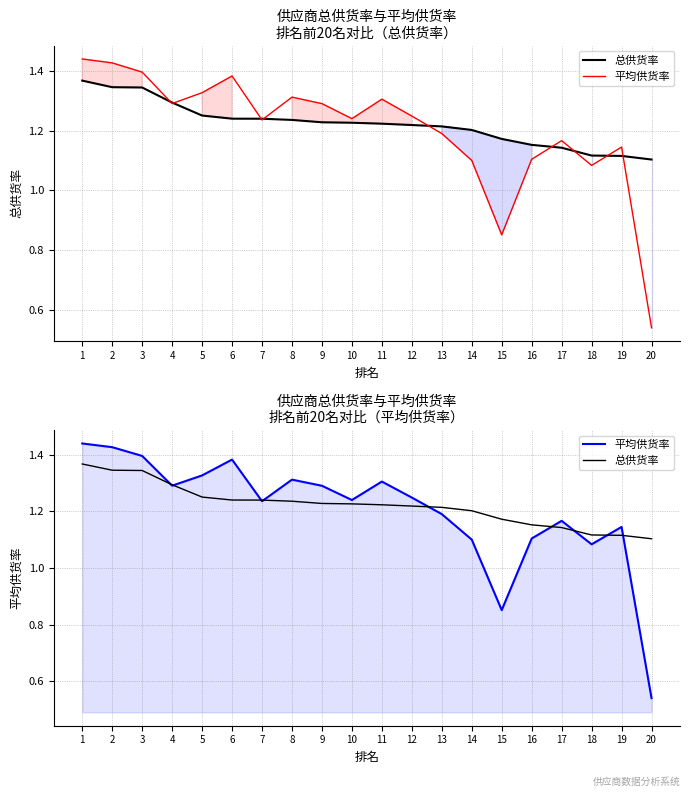

The 平均供货率 series shows 1.4 at 6. True or false?

True